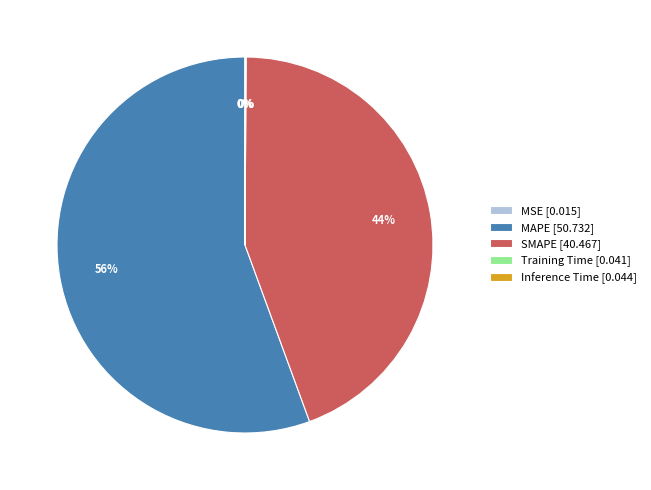

To the nearest percent, what is the difference between the largest and smallest slice percentages?

56%